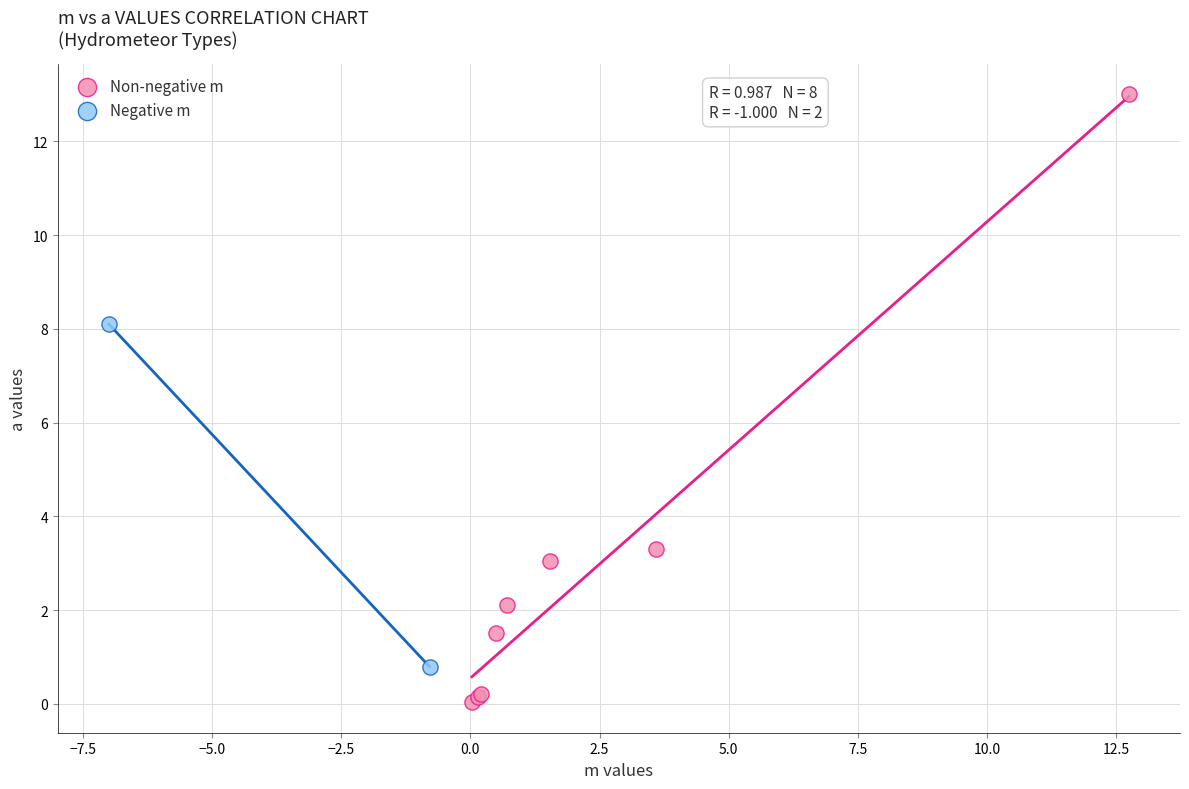

What are all the series names shown in the legend?

Non-negative m, Negative m